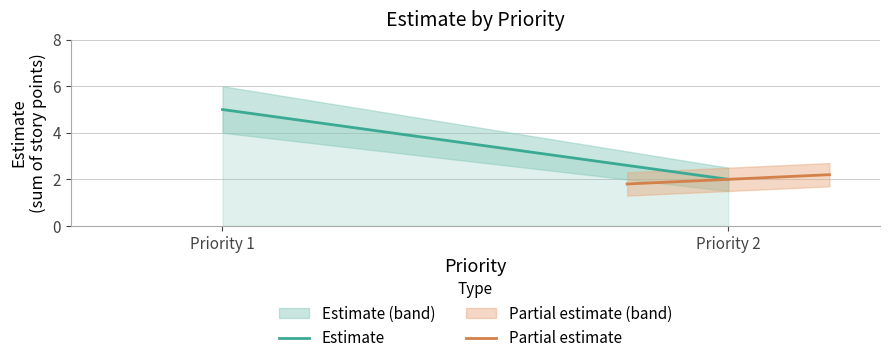

What is the highest value of the Estimate series?

5.0